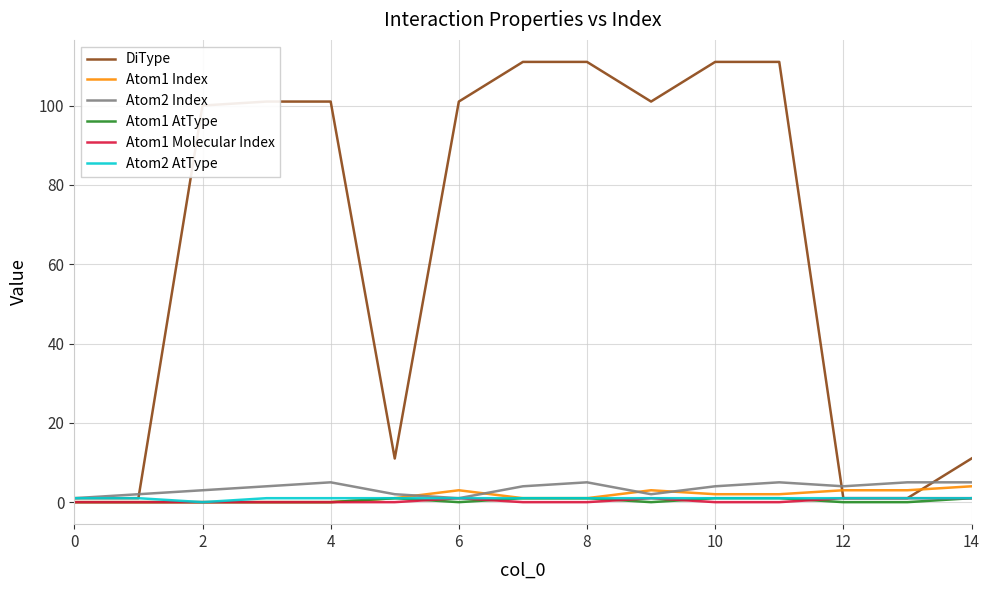

Which series has the largest range (max minus min)?

DiType